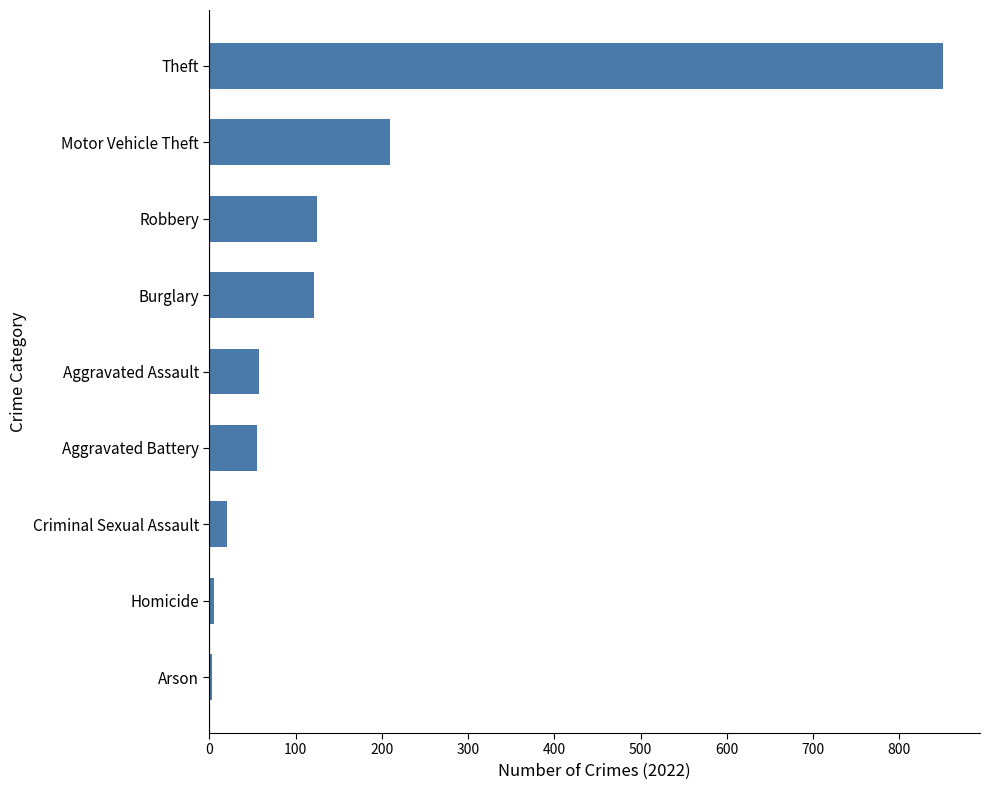

The chart shows a value of 21 at Criminal Sexual Assault. True or false?

True